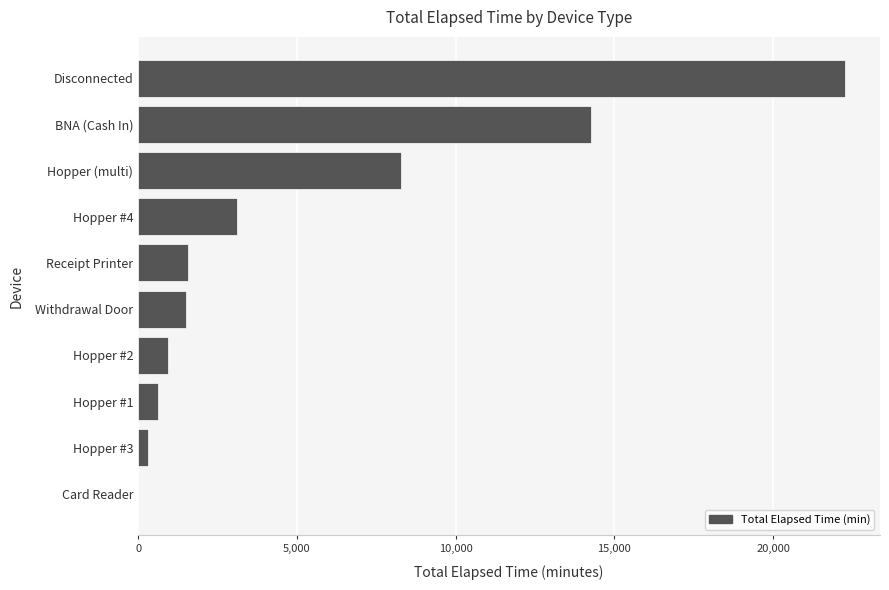

True or false: the data shows 3926 at BNA (Cash In).

False